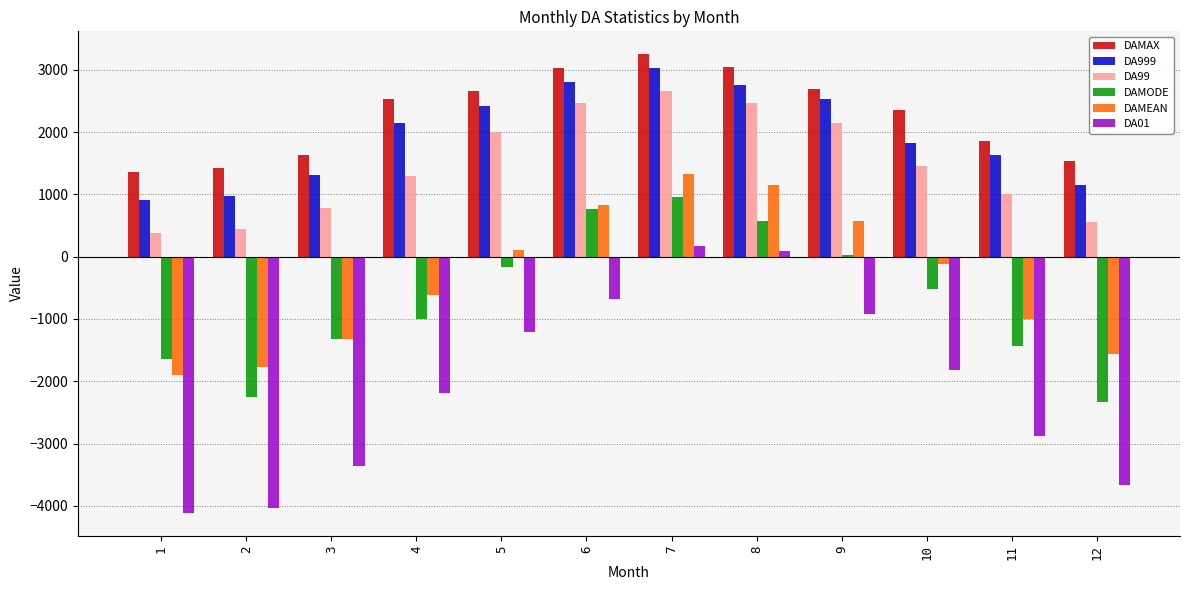

At which category is the sum across all series the highest?

7